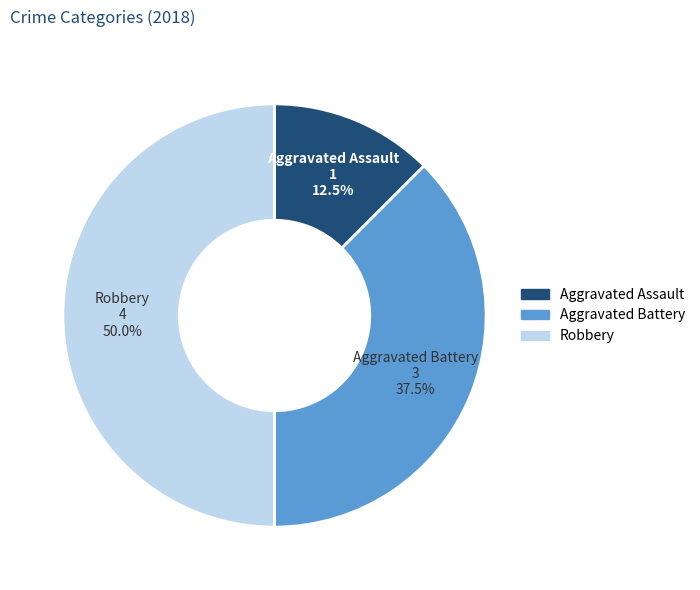

How many slices are in this pie chart?

3